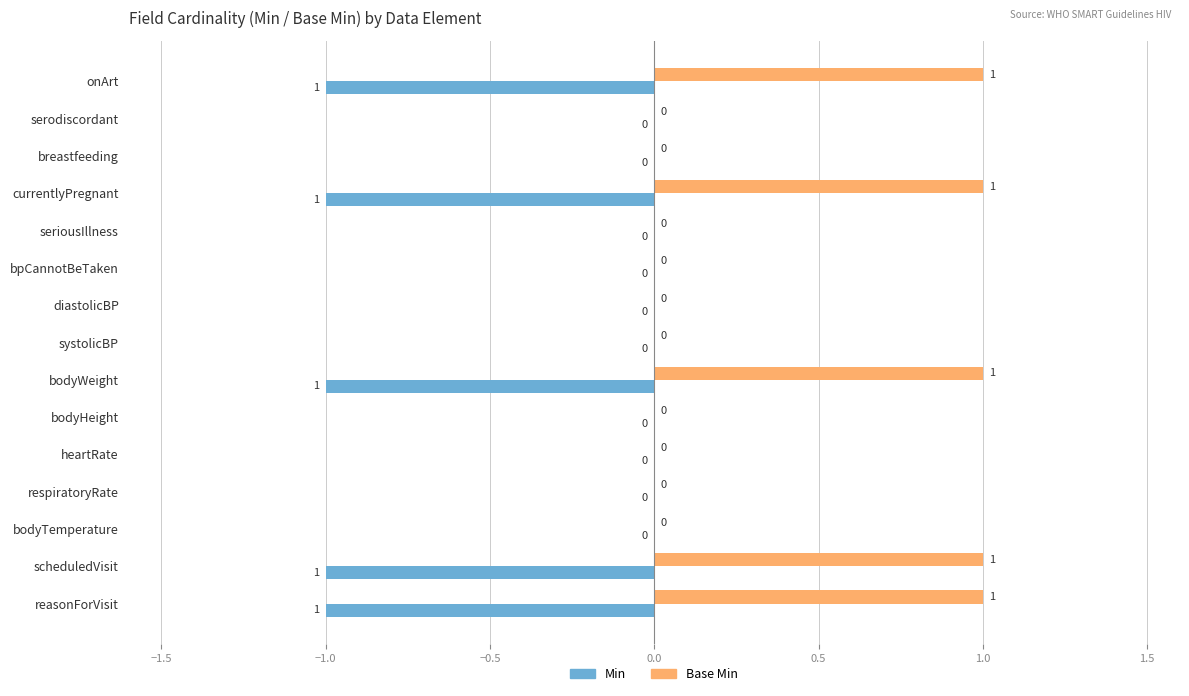

What is the sum of all Base Min values?

5